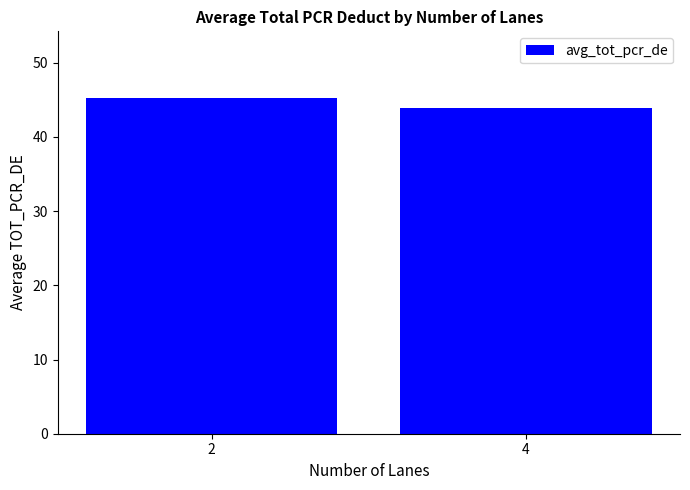

Rank the categories by value from lowest to highest.

4, 2